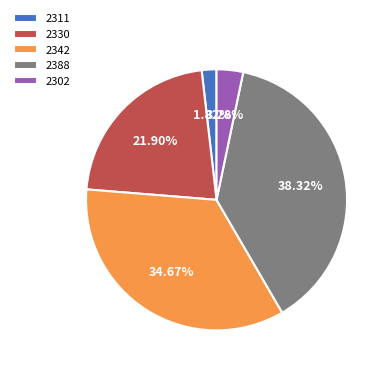

What is the ratio of the value at 2342 to the value at 2302?

10.6